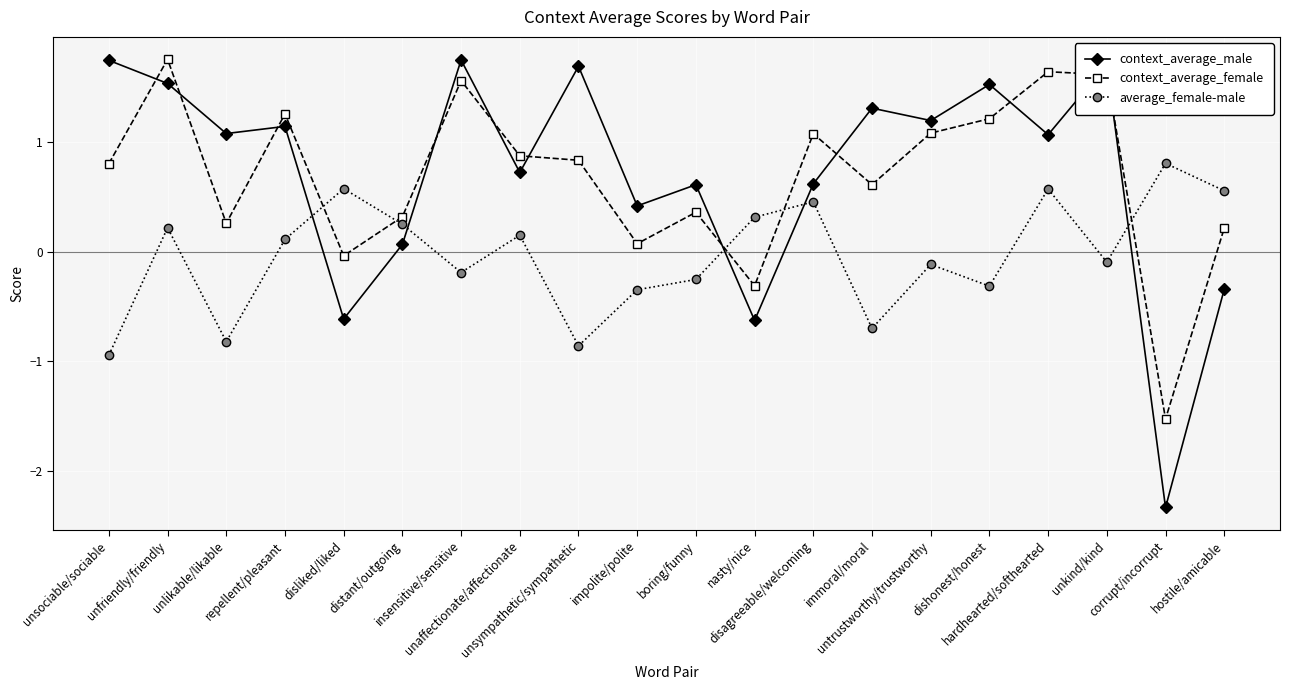

How many data points in context_average_male are less than 1?

9